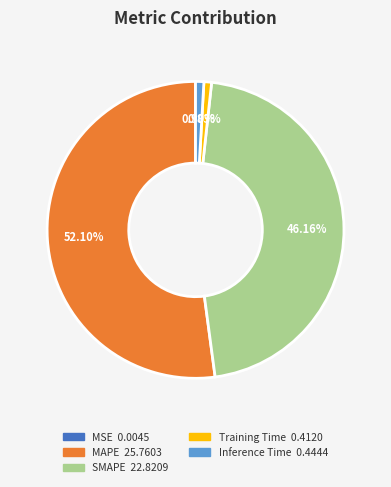

Which category has the biggest portion of the pie?

MAPE